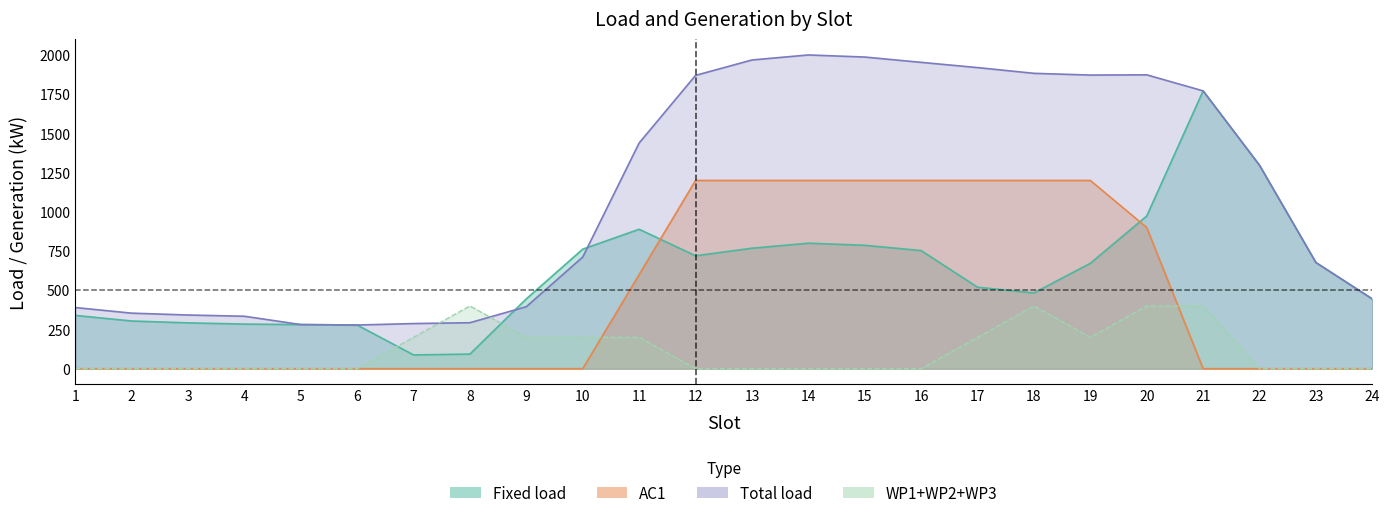

What is the total value across all series at 23?

1353.1